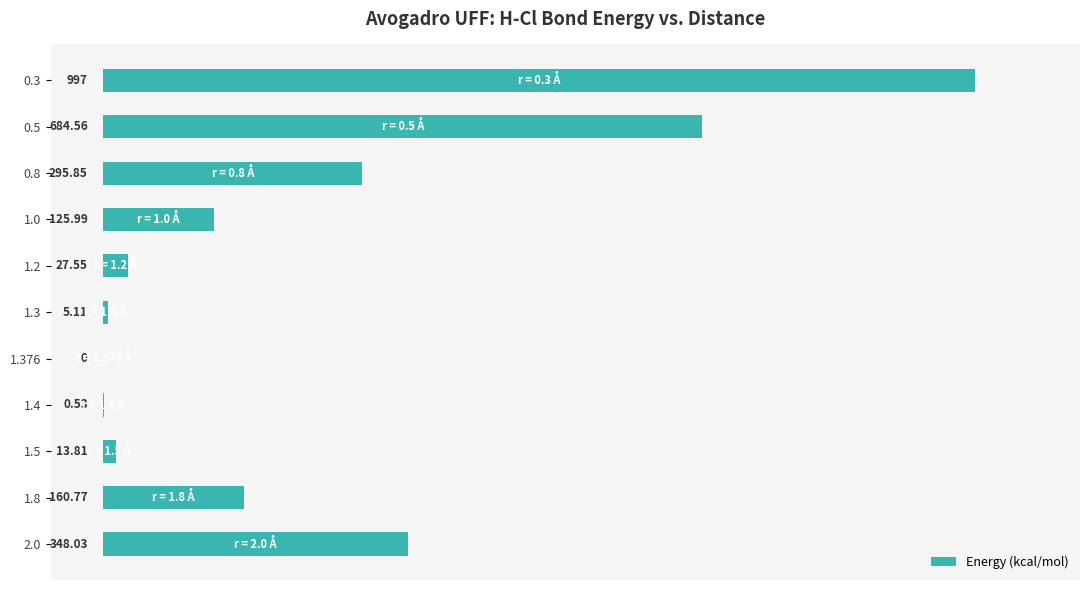

Which has a higher value, 1.5 or 1.2?

1.2